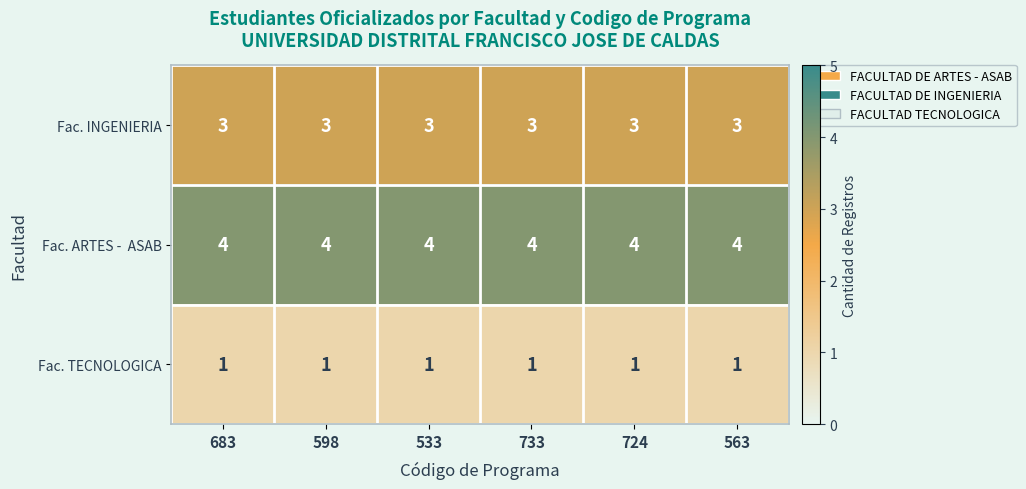

What is the spread (max minus min) of values at 683?

3